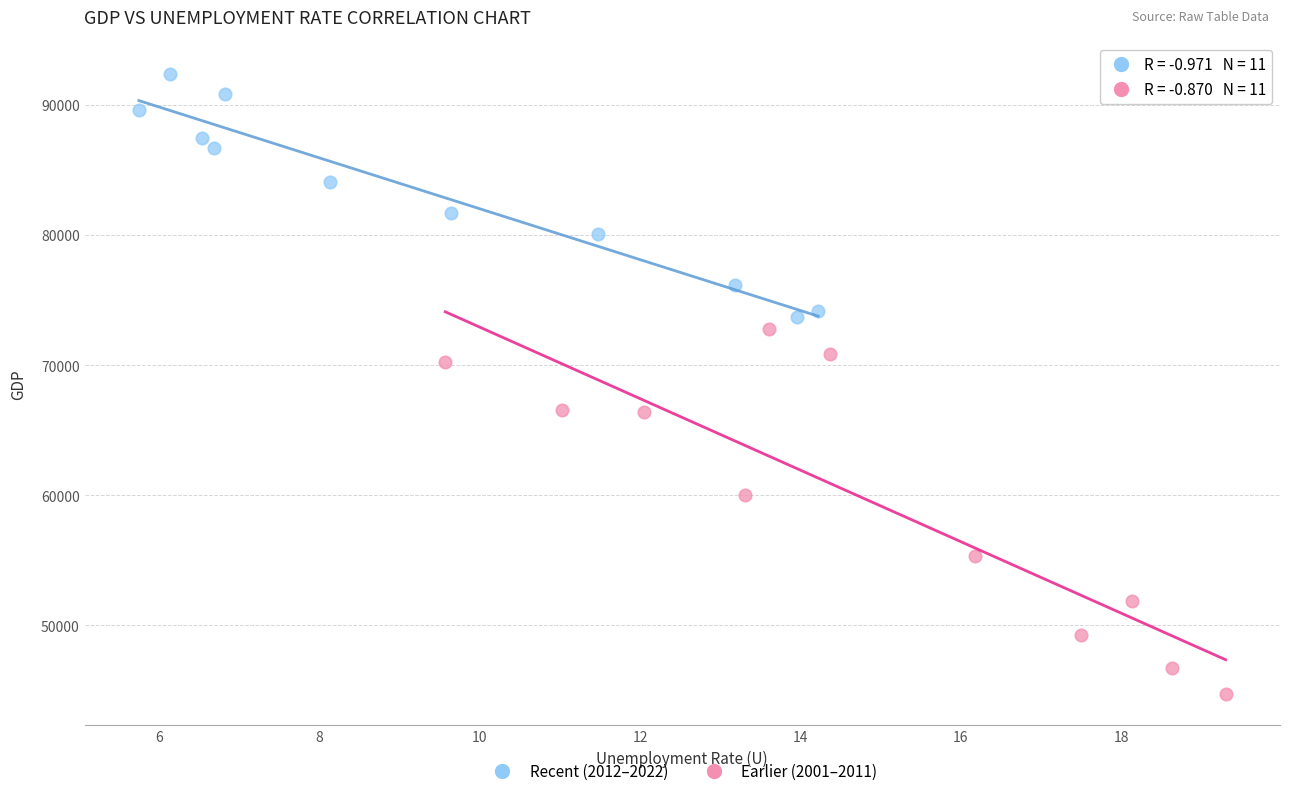

Which series has the widest spread of Y values?

Earlier (2001–2011)